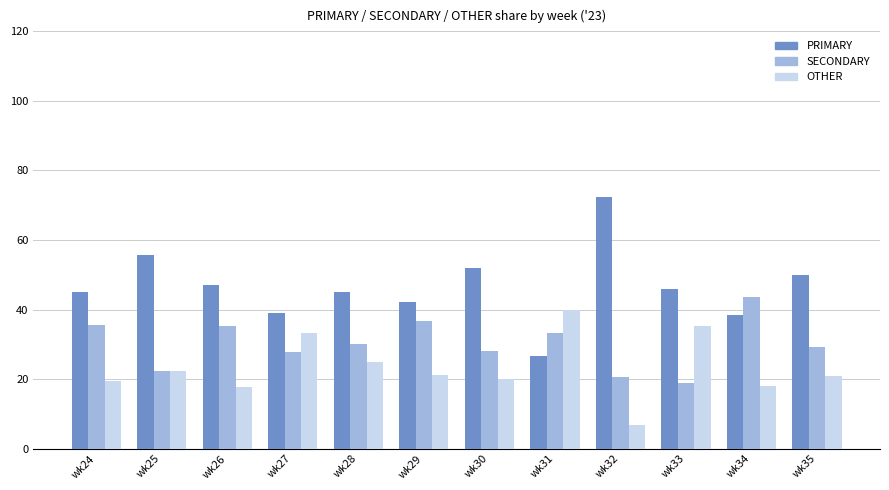

Which label corresponds to the largest value in the chart?

wk32